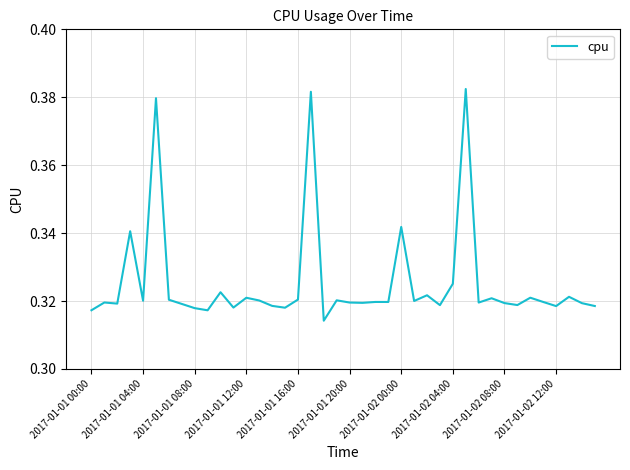

Reading left to right, extract all data points from this chart.

0.3	0.3	0.3	0.3	0.3	0.4	0.3	0.3	0.3	0.3	0.3	0.3	0.3	0.3	0.3	0.3	0.3	0.4	0.3	0.3	0.3	0.3	0.3	0.3	0.3	0.3	0.3	0.3	0.3	0.4	0.3	0.3	0.3	0.3	0.3	0.3	0.3	0.3	0.3	0.3